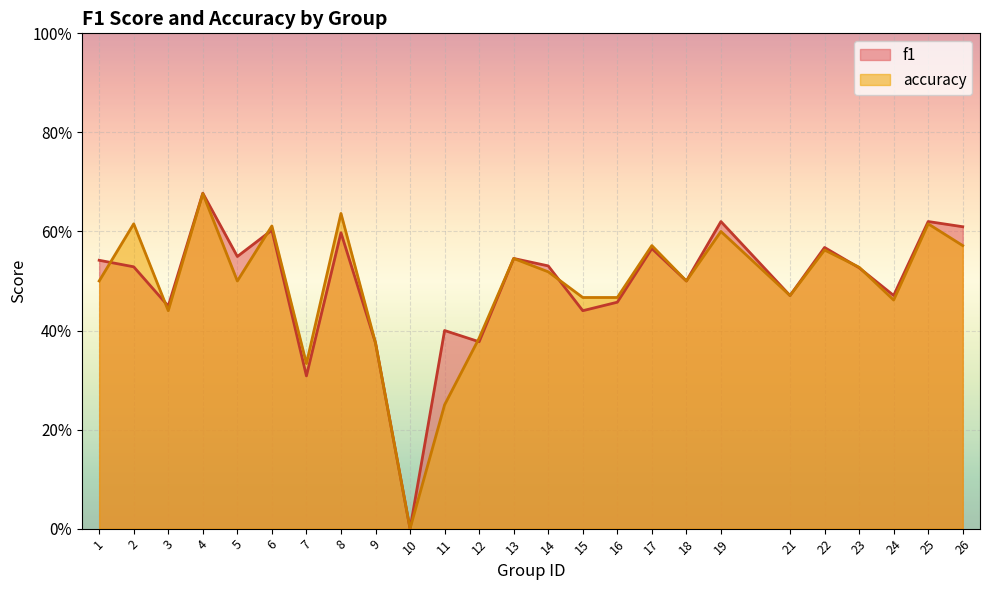

What is the approximate value of accuracy at 2?

0.6